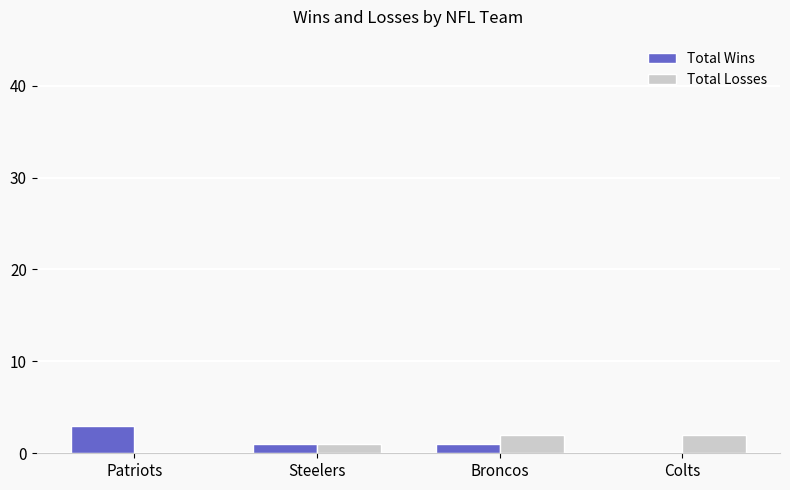

Is the value of Total Wins at Steelers greater than the value of Total Losses at Patriots?

Yes